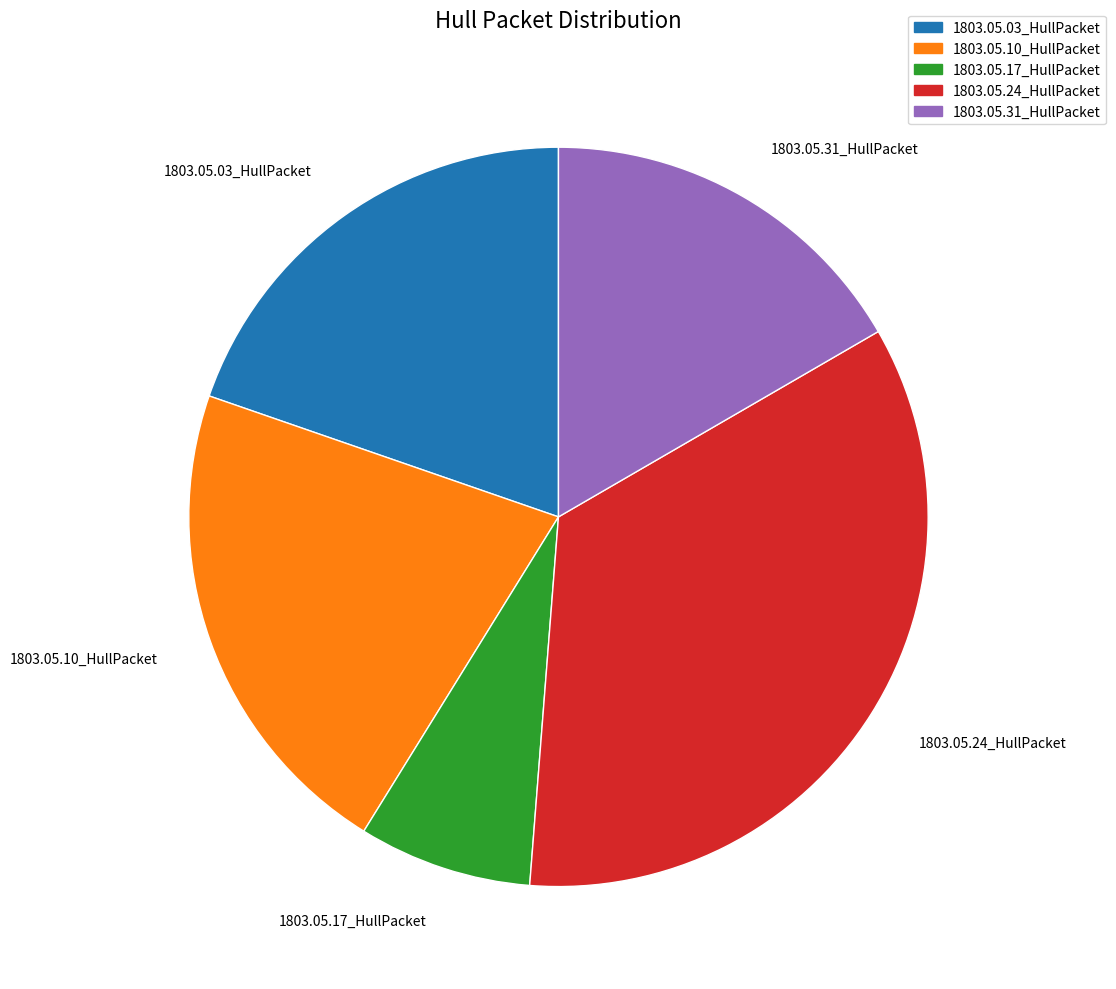

Is it true that 1803.05.24_HullPacket is 35% of the pie?

True